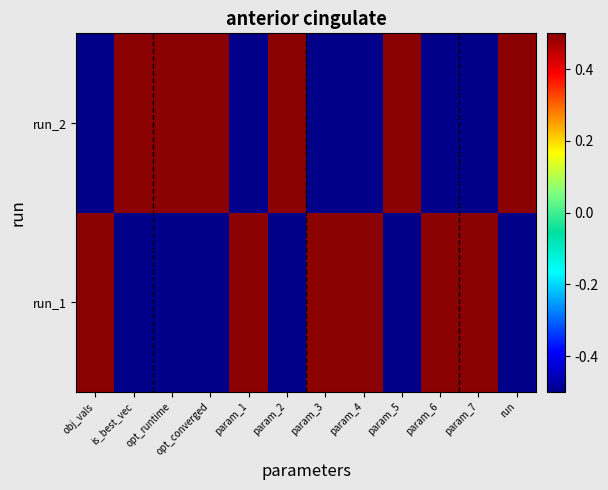

At which category is the sum across all series the highest?

obj_vals